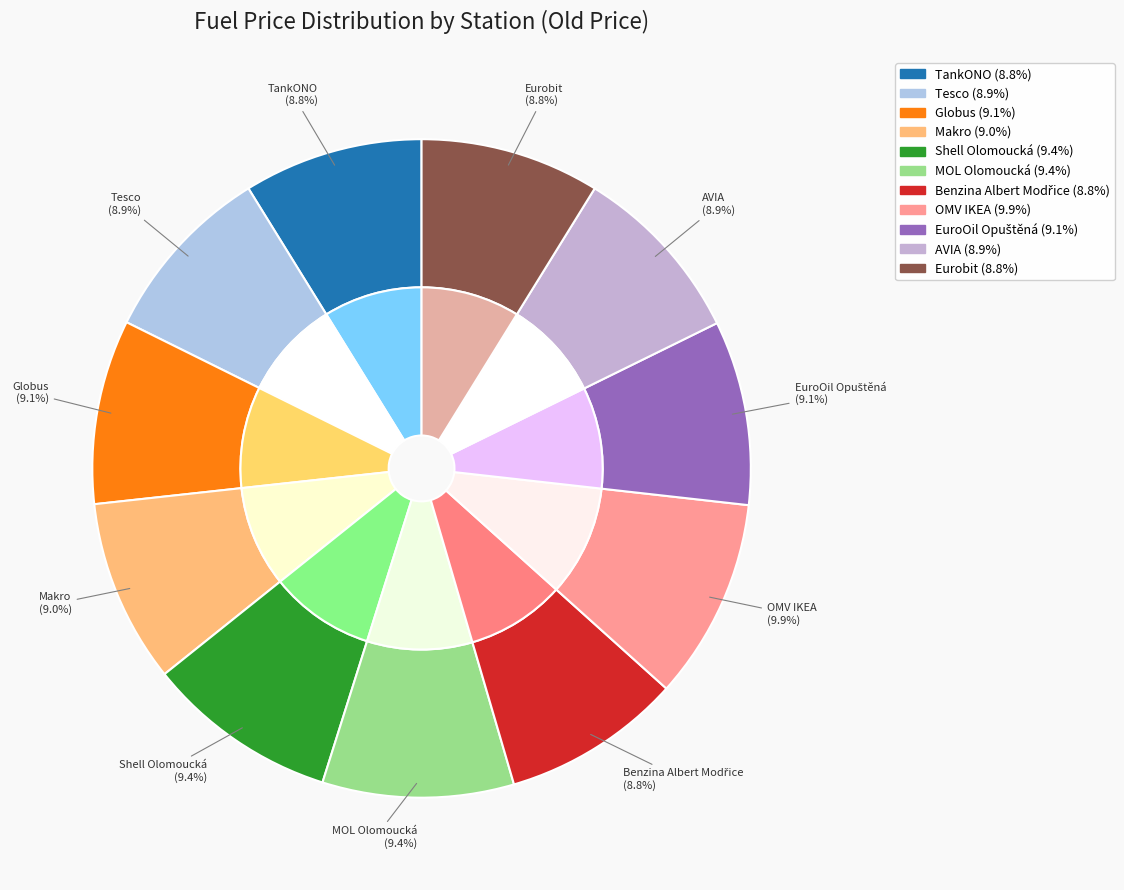

To the nearest percent, what is the difference between the Tesco and Shell Olomoucká slice percentages?

1%